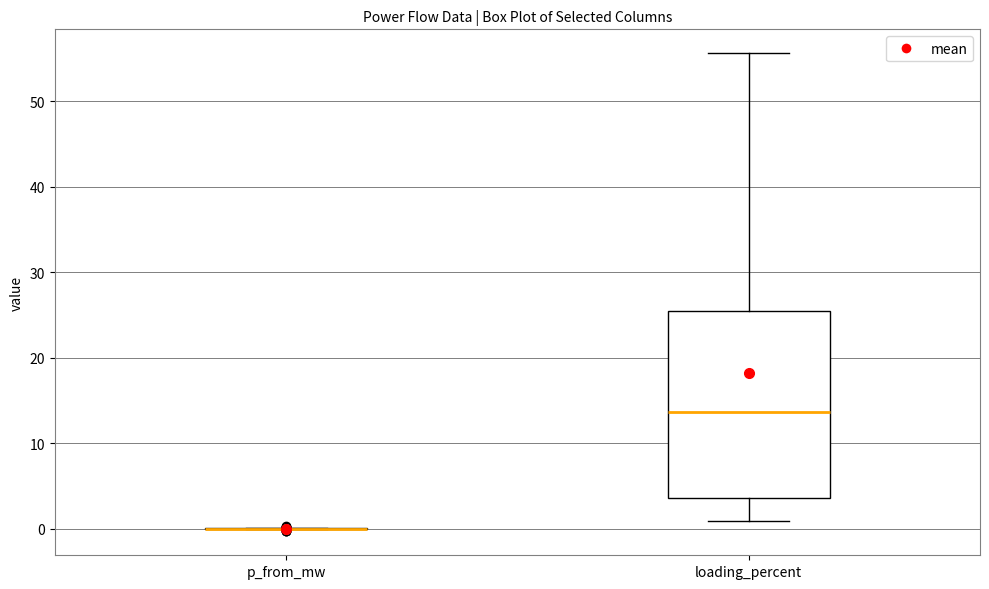

Reading left to right, read every box against the y-axis: the position of its median line, the range the box covers, and the ends of its whiskers. The values are not printed on the chart, so give them approximately, as read against the axis.

p_from_mw: box collapsed to a line at 0, whiskers 0 to 0
loading_percent: median 14, box 4 to 25, whiskers 1 to 56